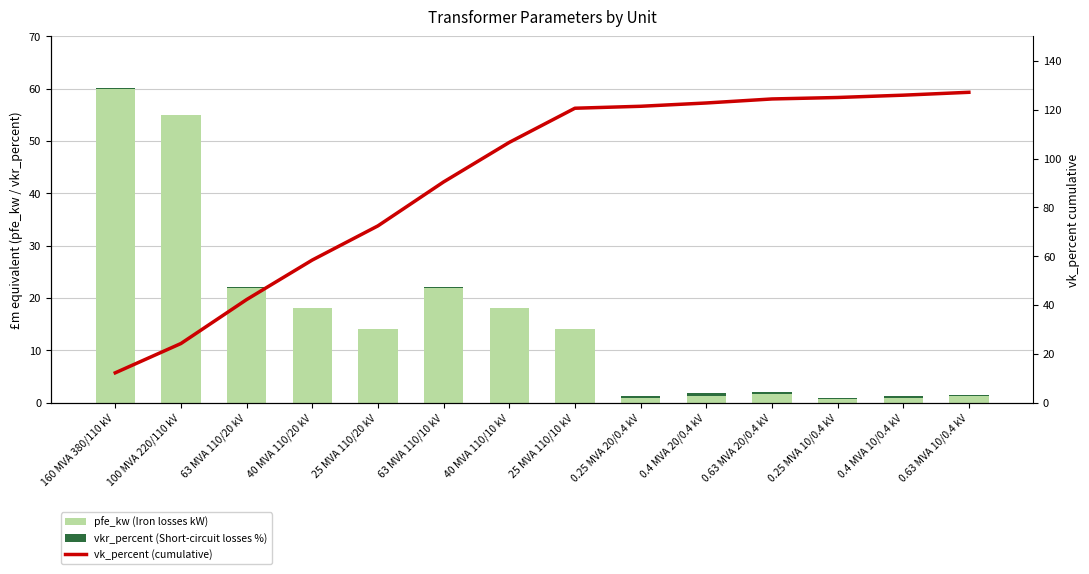

Which category has the highest value in the vkr_percent (Short-circuit losses %) series?

0.25 MVA 20/0.4 kV